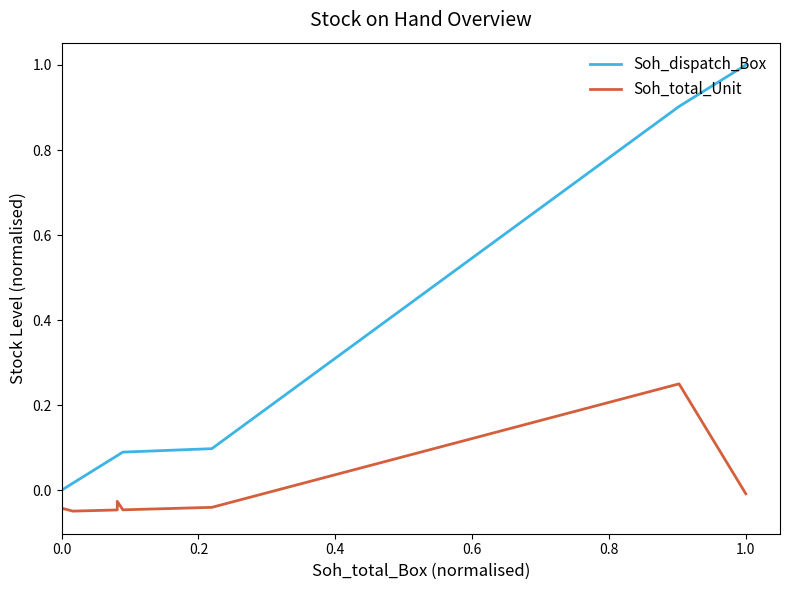

Rank the series at 0.0 from lowest to highest value.

Soh_total_Unit, Soh_dispatch_Box